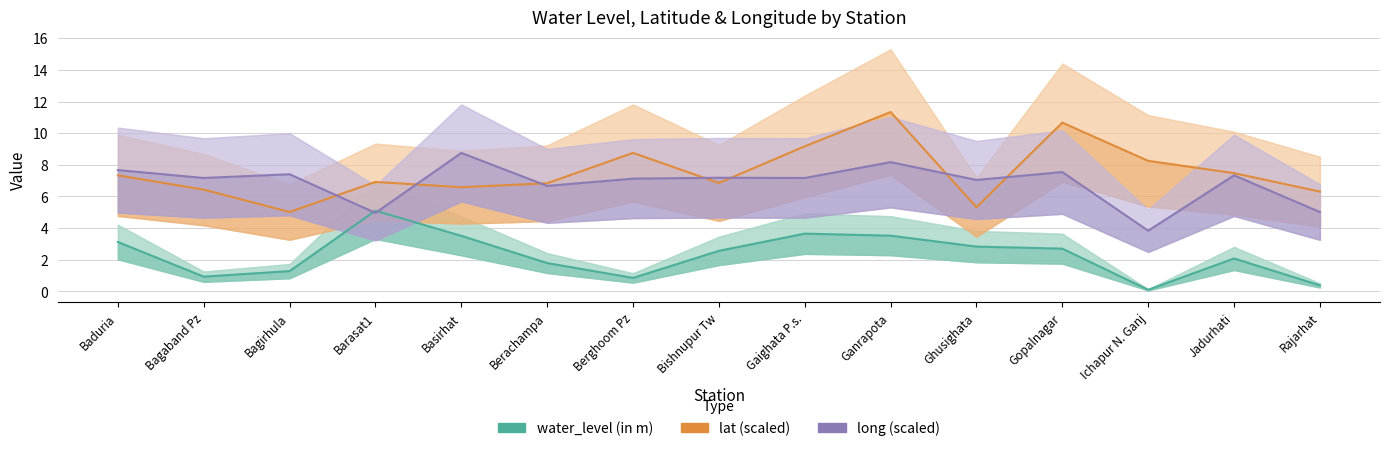

At which label is lat (scaled) closest to 8?

Ichapur N. Ganj